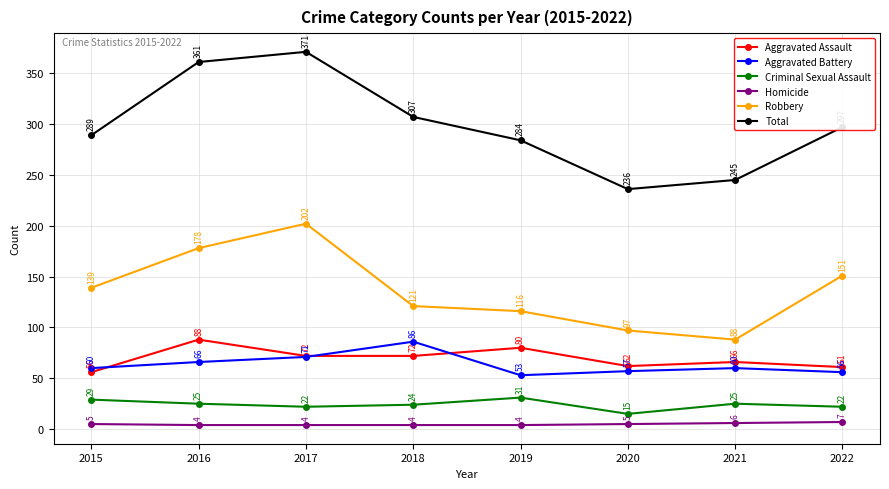

Where does the Criminal Sexual Assault series first go above 25?

2015